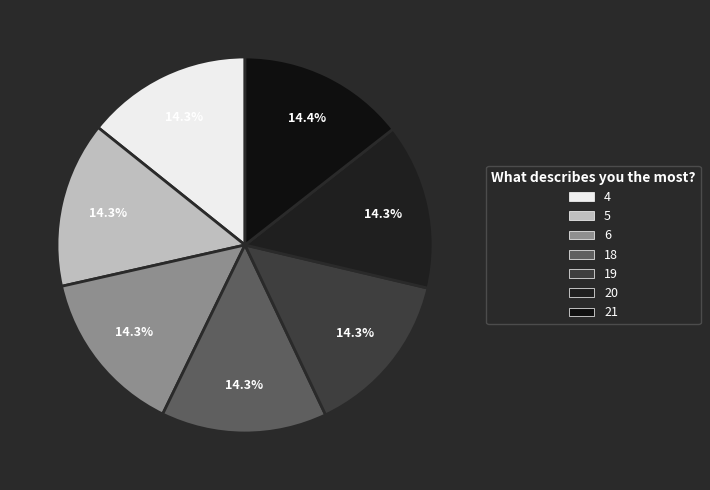

Which category has the smallest portion of the pie?

4